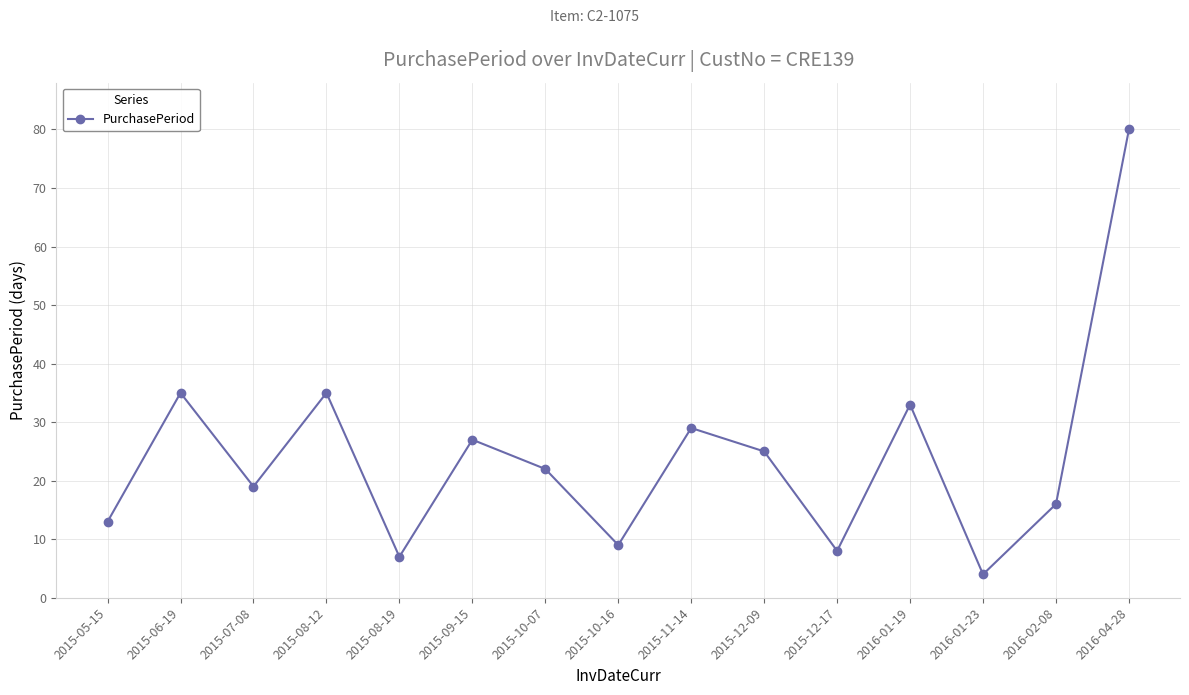

Is it true that the value at 2015-09-15 is 36?

False